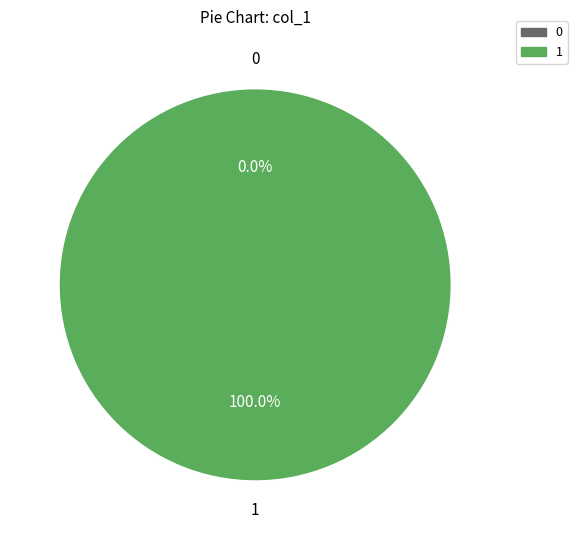

How many slices are in this pie chart?

2